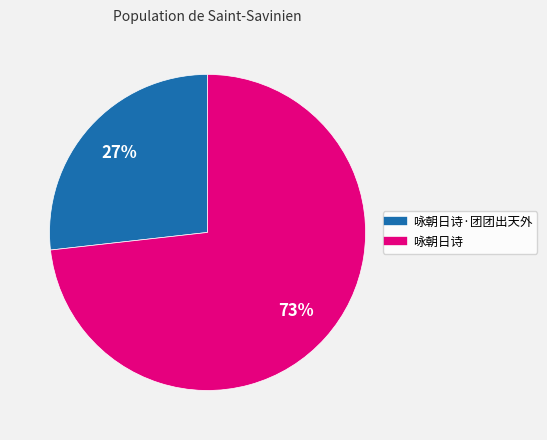

To the nearest percent, what is the difference between the largest and smallest slice percentages?

46%